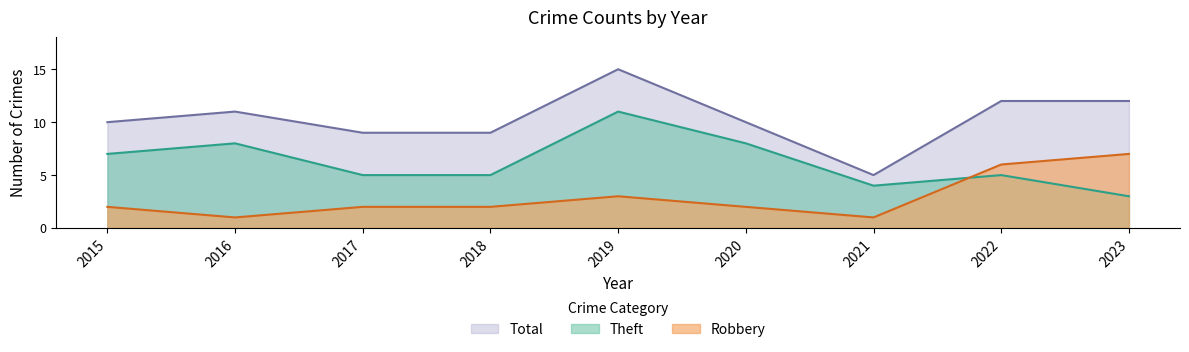

List the series in order of their peak value, highest first.

Total, Theft, Robbery